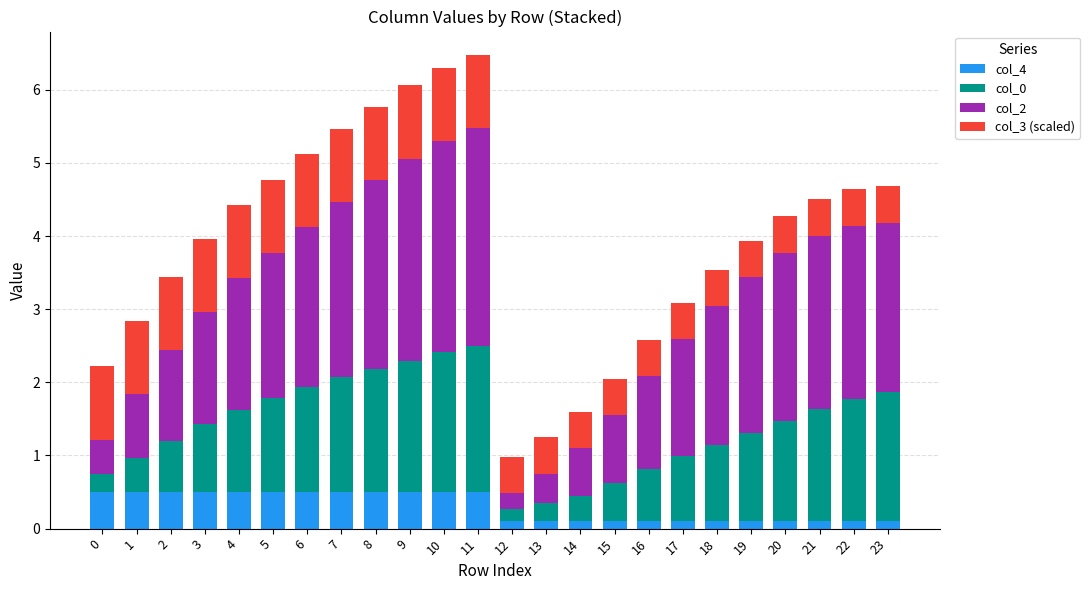

True or false: col_4 has a value of 0.9 at 5.

False